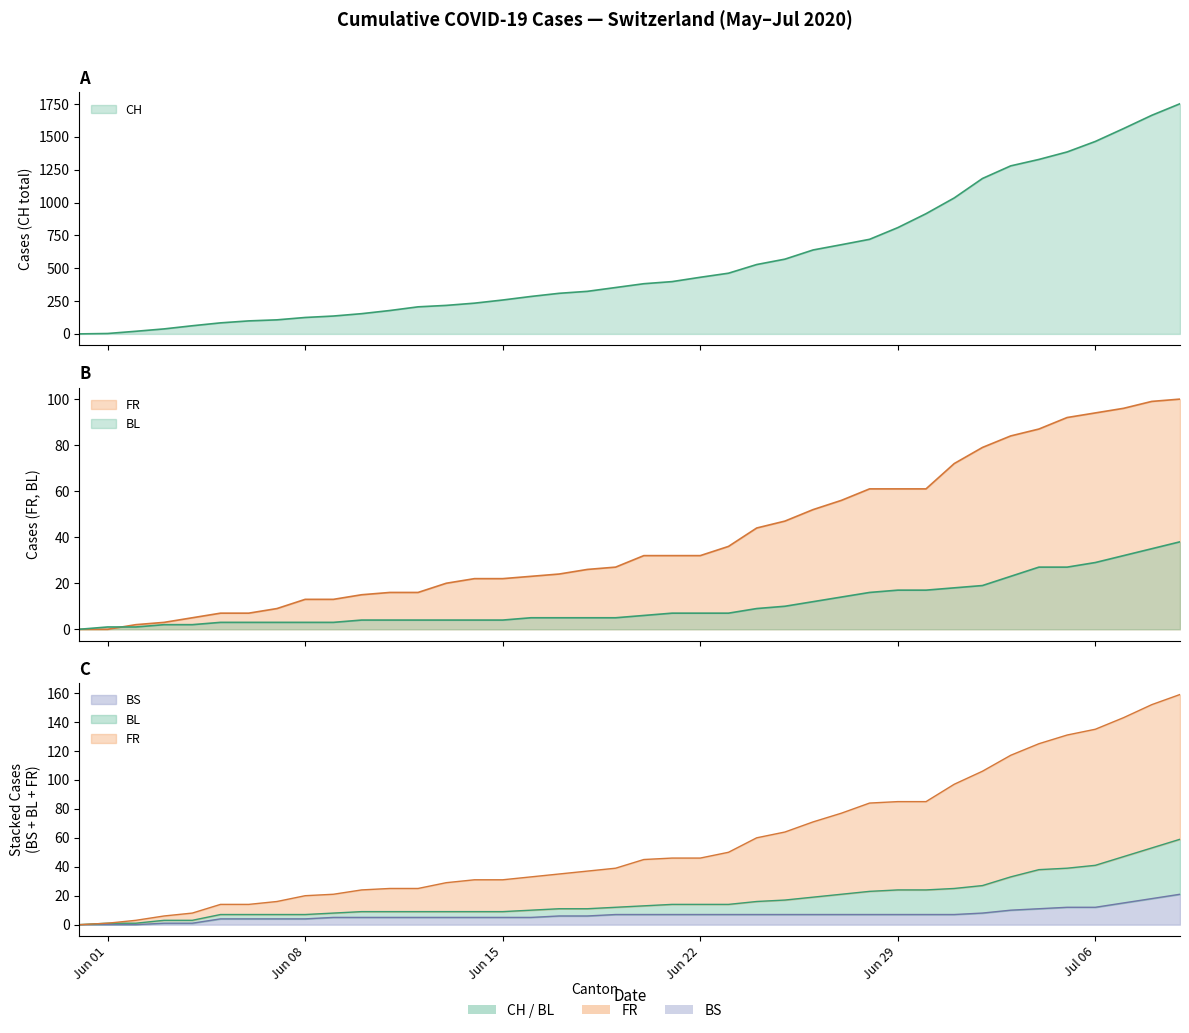

Which series has the widest spread of values?

CH